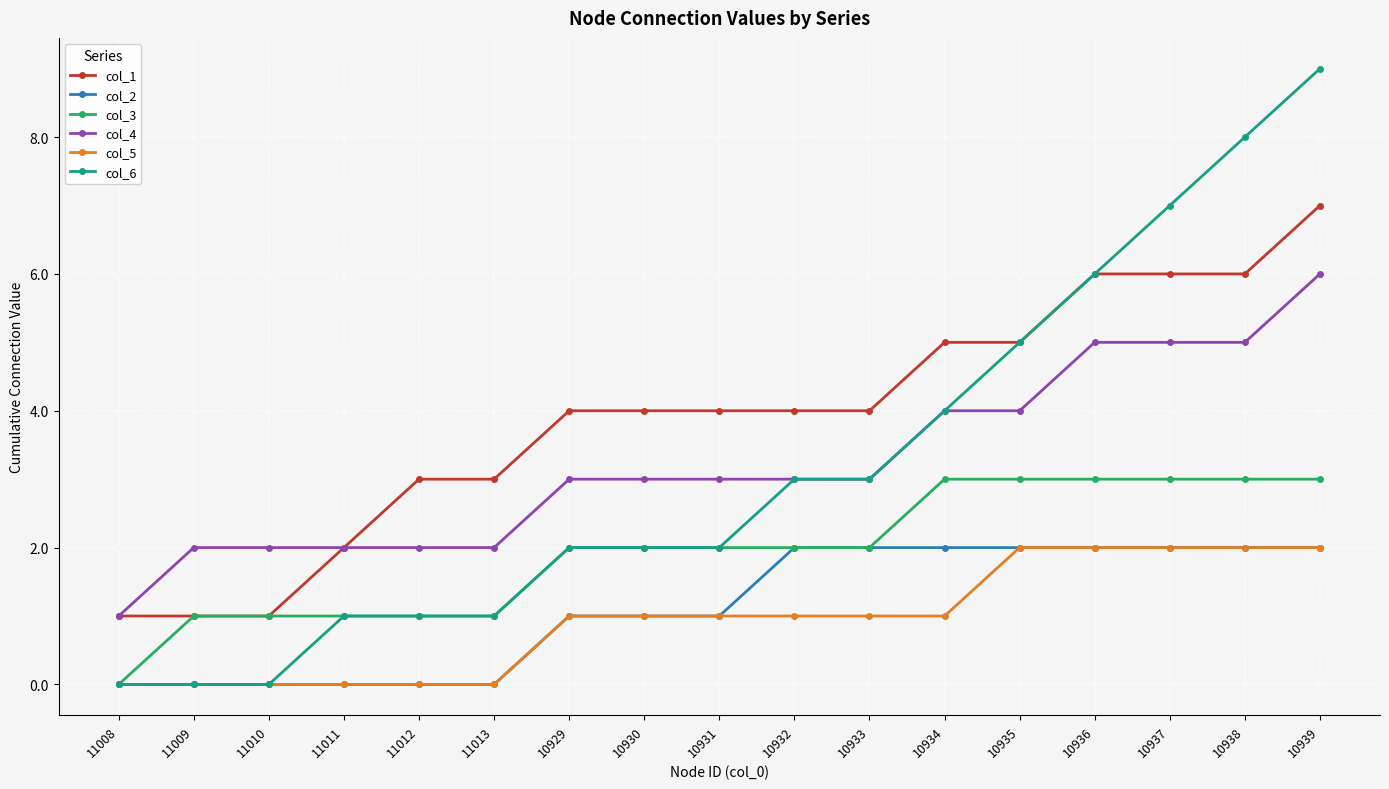

True or false: col_2 and col_1 cross at least once.

False